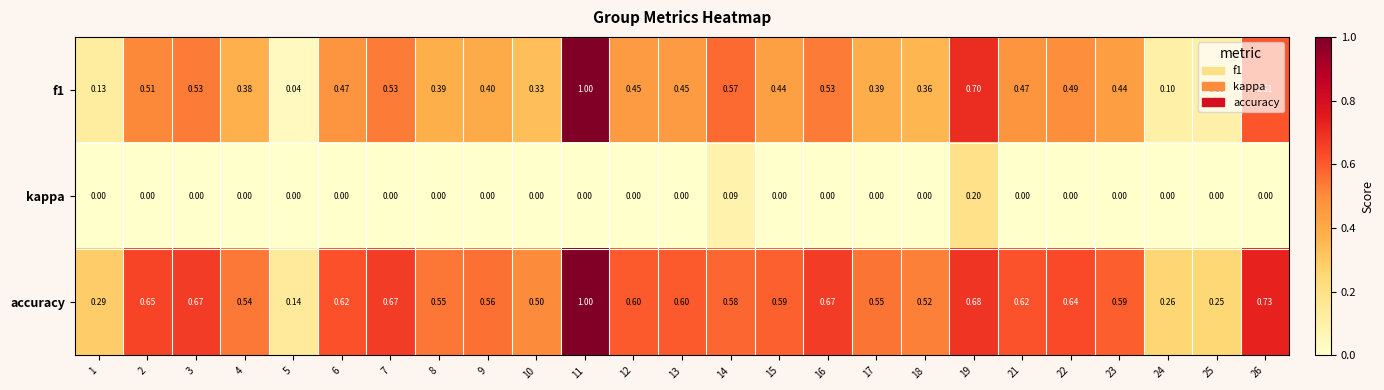

Count the number of data series in this chart.

3